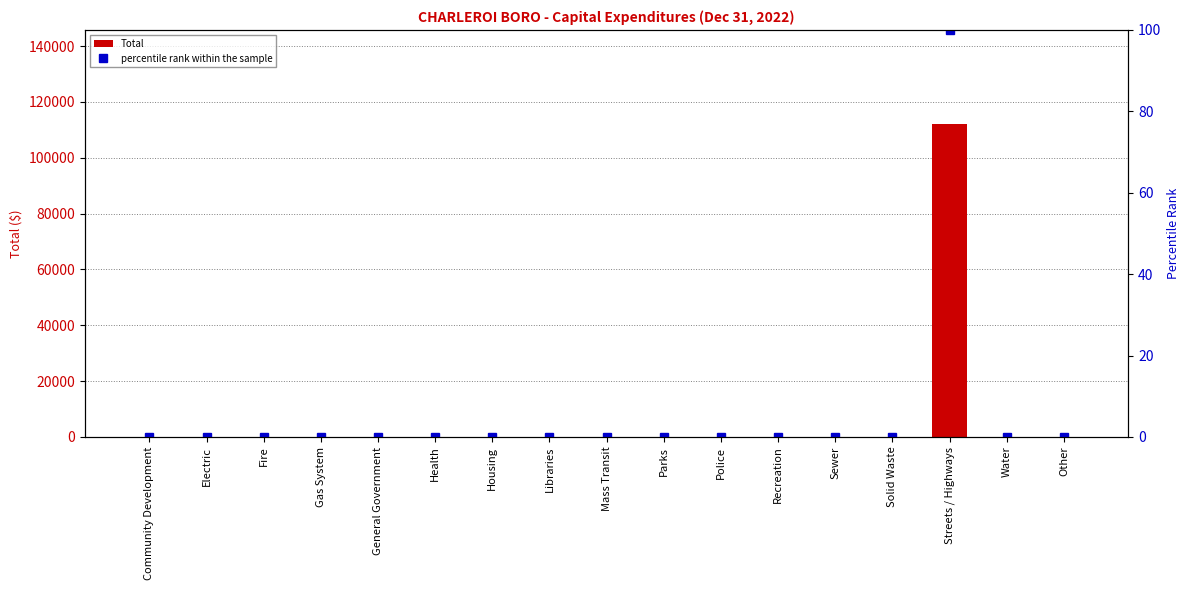

What is the sum of all Total values?

112137